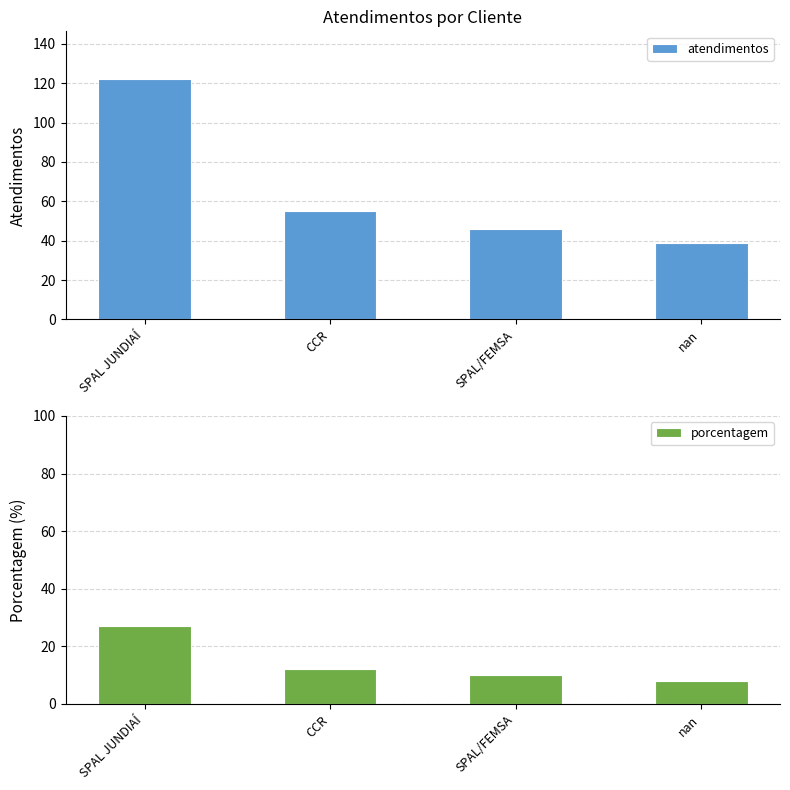

At which label is atendimentos closest to 80?

CCR